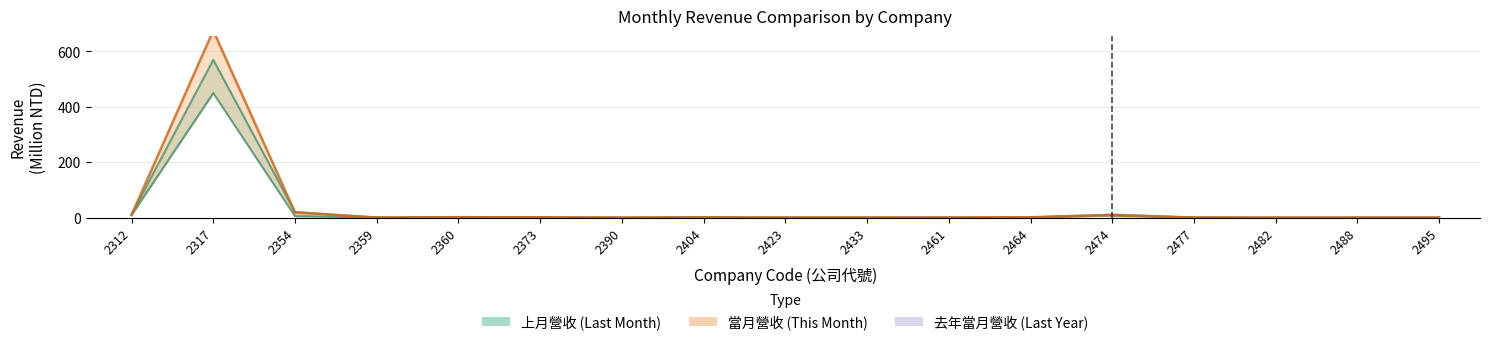

Reading left to right, list all the values displayed in this chart.

9.7	449.6	5.4	0.4	0.9	1.3	0.1	1.7	0.3	0.3	0.5	0.9	7.6	0.4	0.1	0.2	0.2